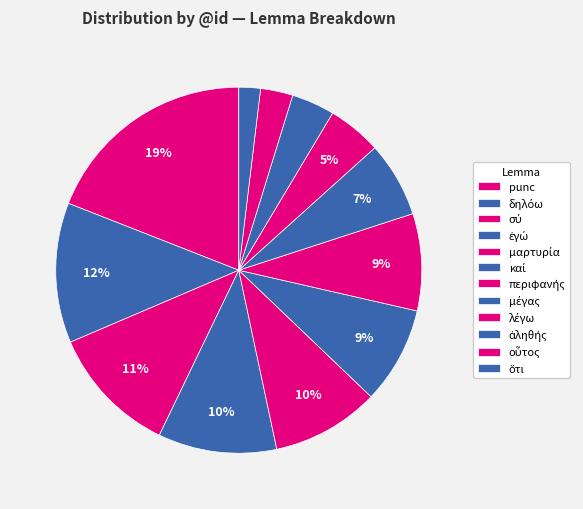

How many segments does this pie chart have?

12